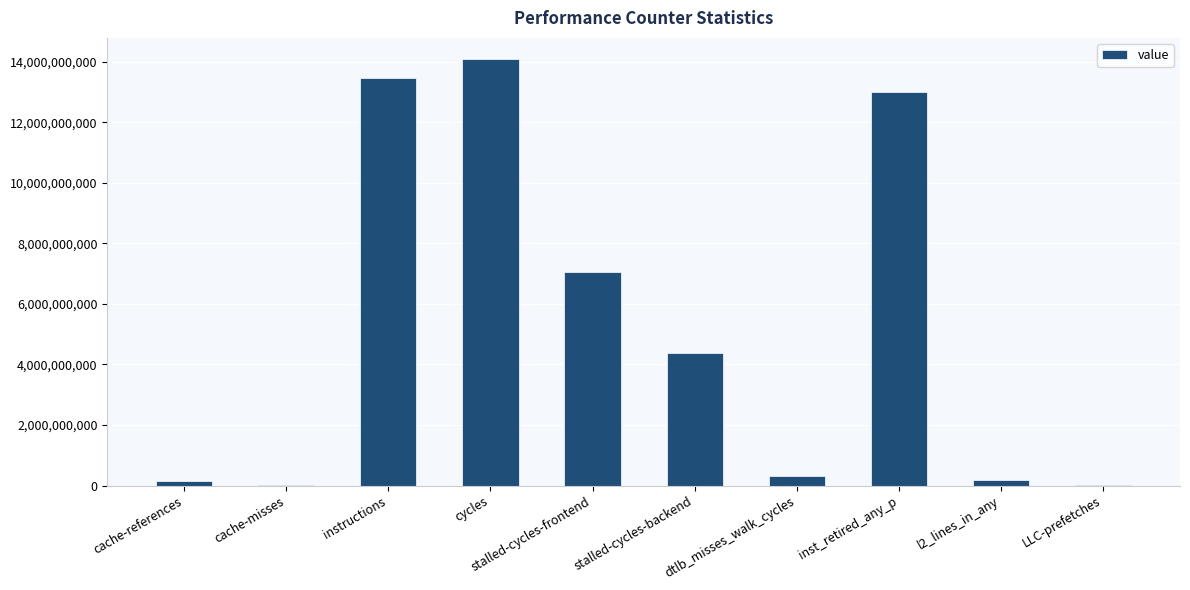

Where does the data first go above 4362551501?

instructions